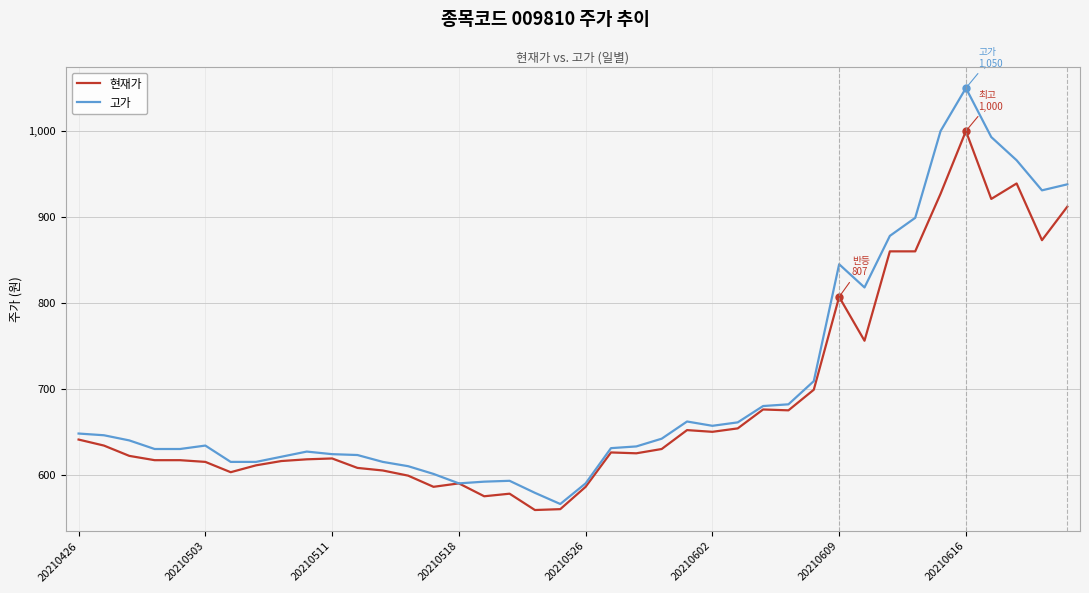

What are all the series names shown in the legend?

현재가, 고가